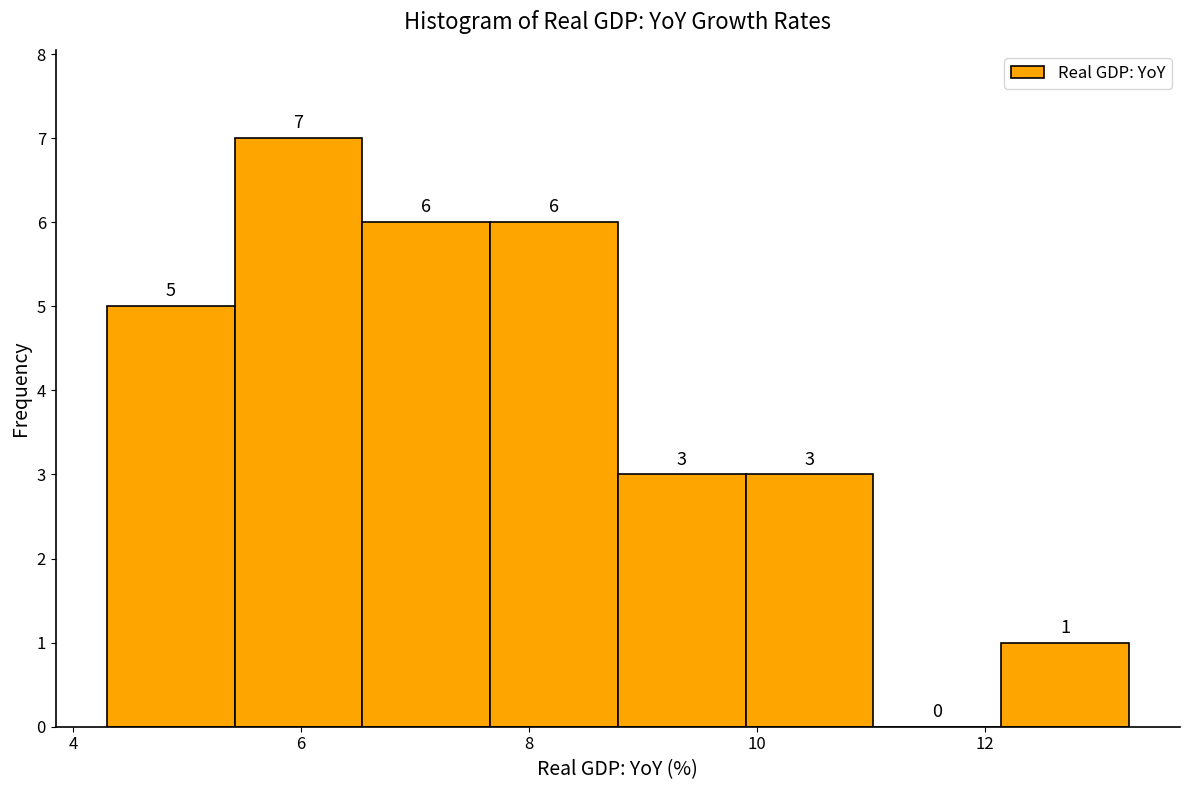

Which range on the x-axis has the tallest bar?

5.4 to 6.6